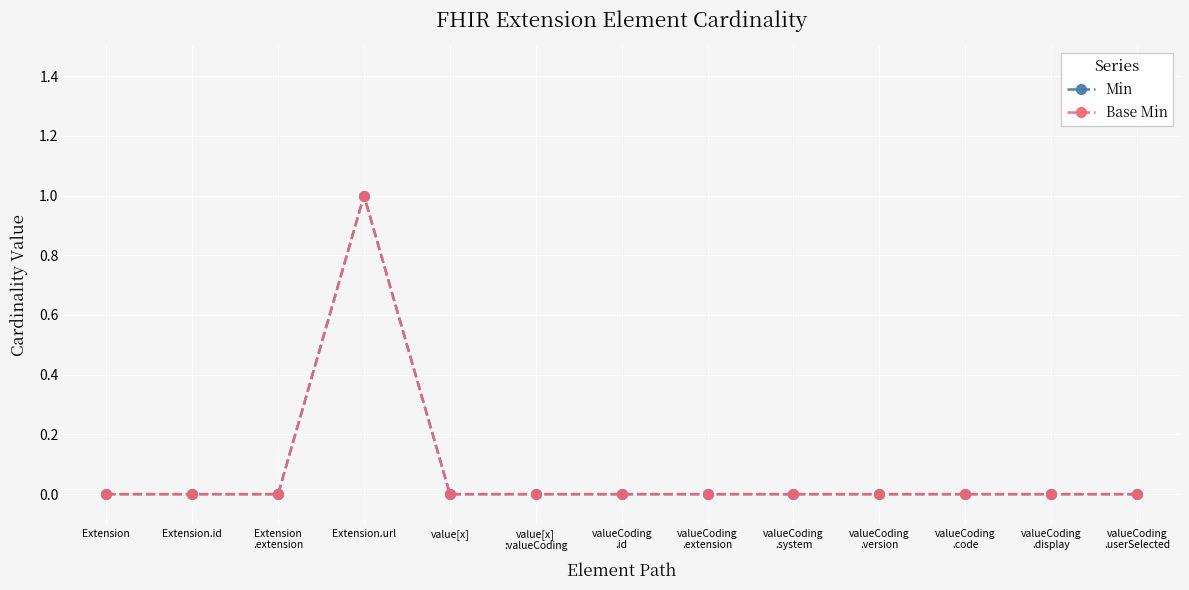

Which series has the widest spread of values?

Min